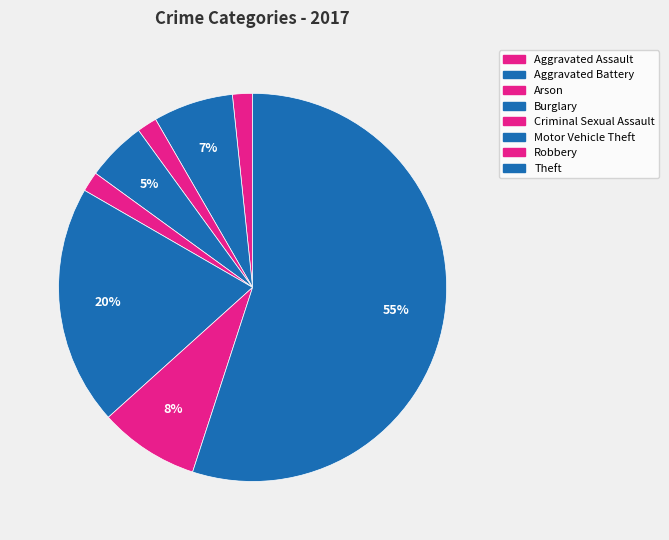

Count the number of slices in the pie.

8